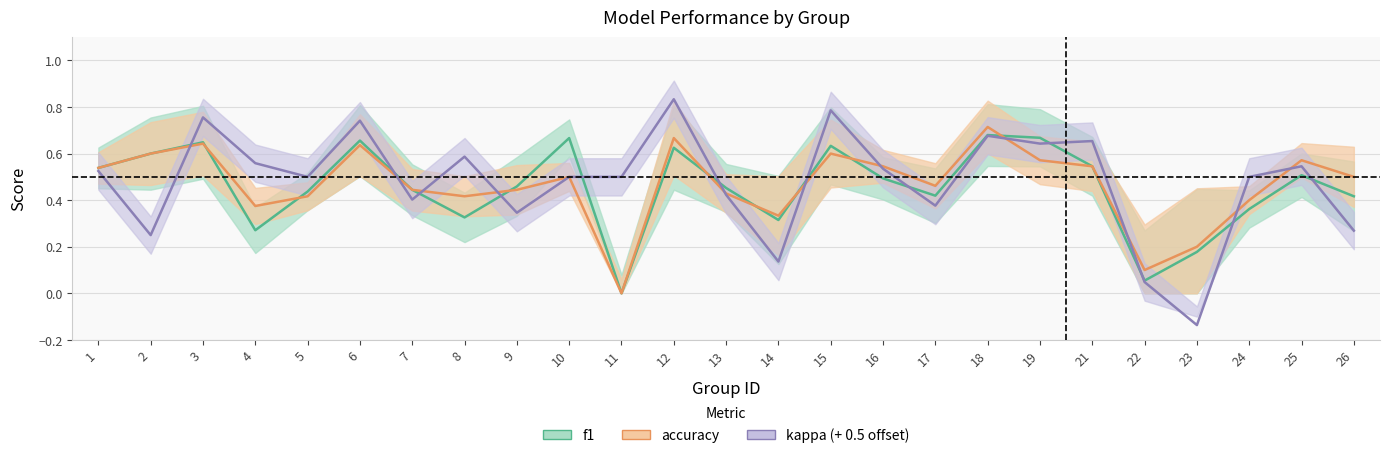

The accuracy series shows 0.5 at 1. True or false?

True